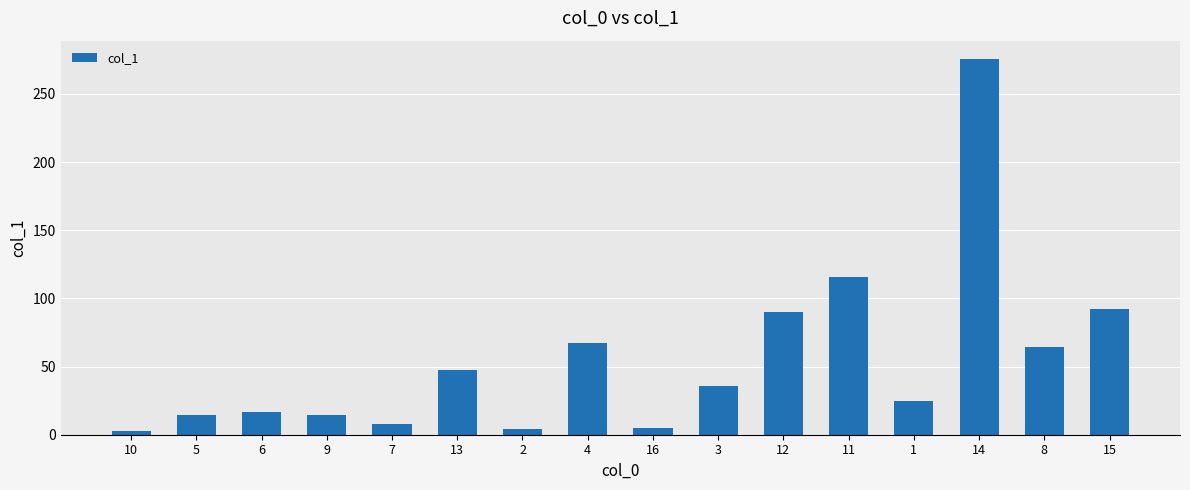

Which has a higher value, 10 or 9?

9